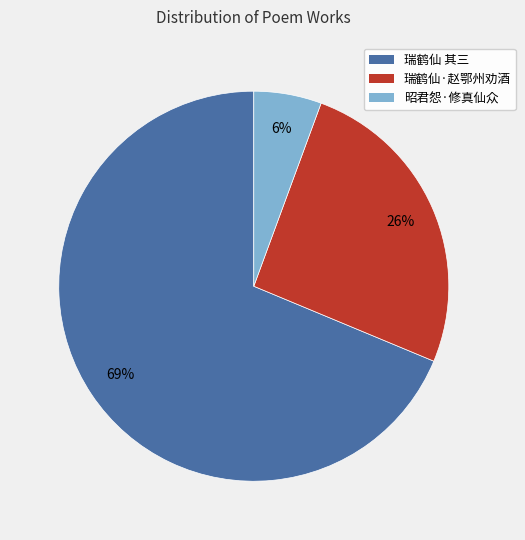

Does any single category account for the majority?

Yes